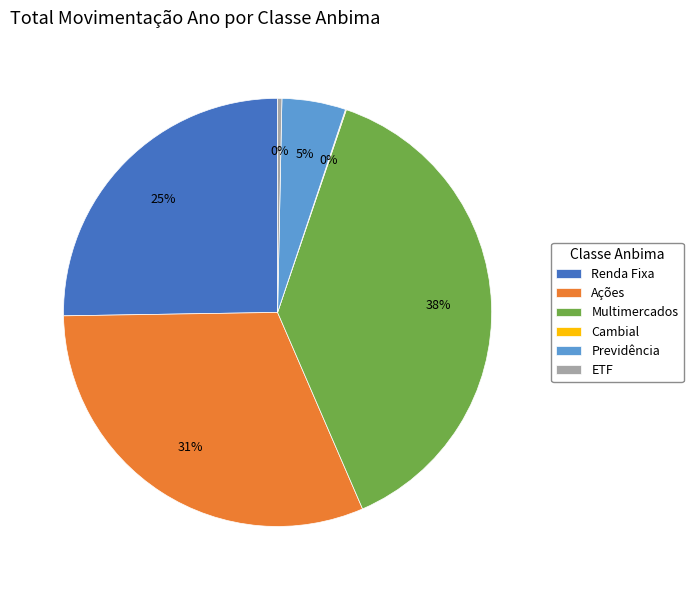

To the nearest percent, what portion does Ações represent?

31%